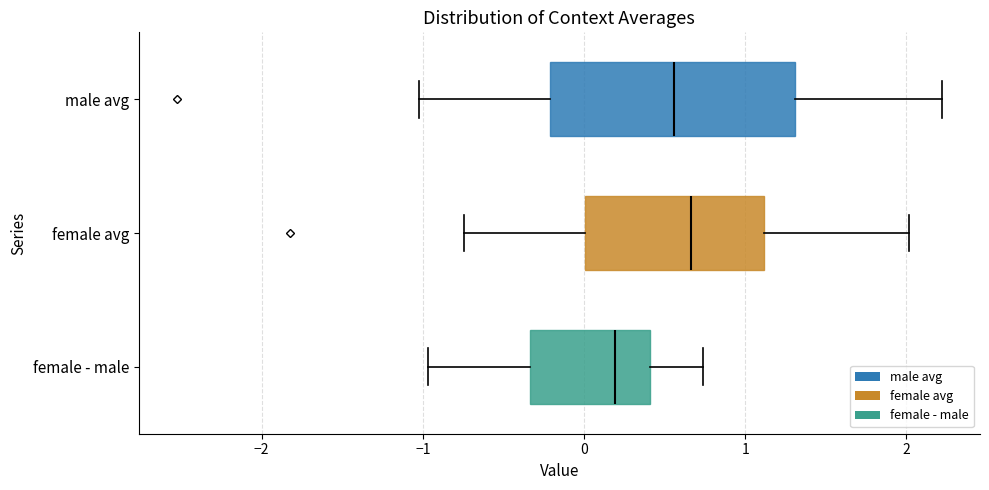

Which box's median line is the furthest to the left?

female - male